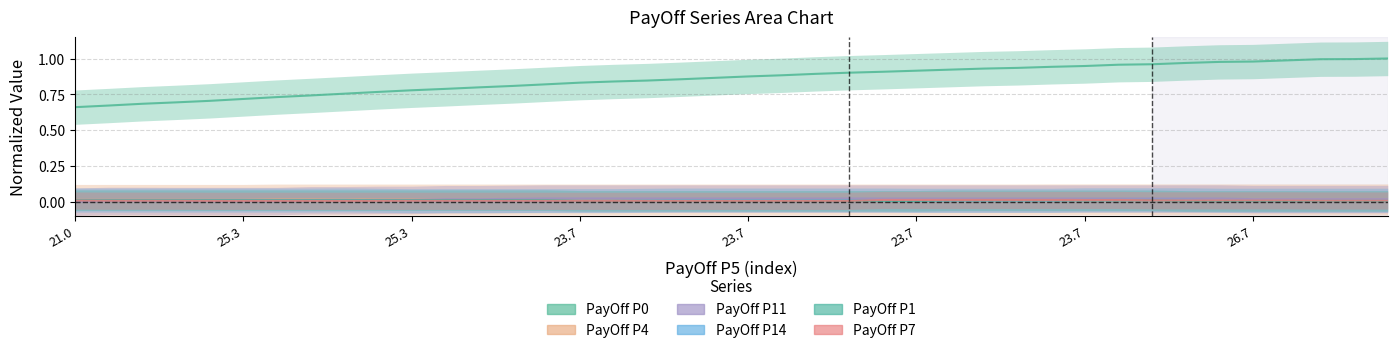

At which category is the sum across all series the highest?

39